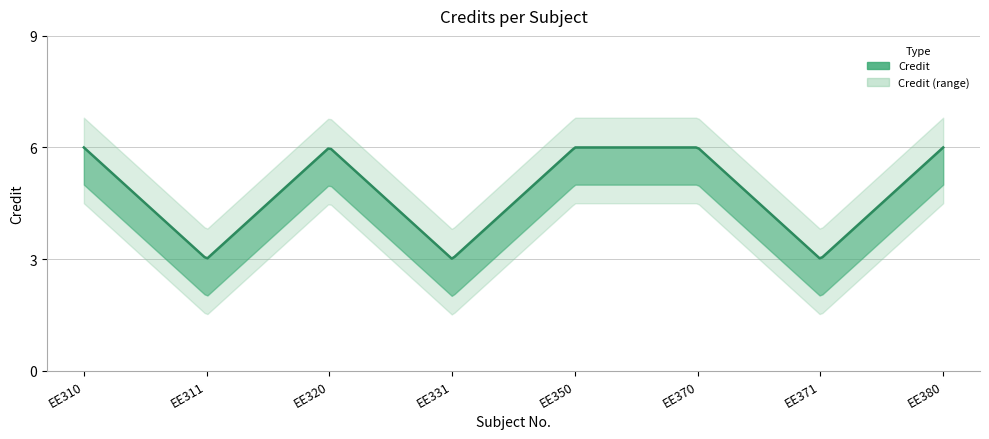

Which label corresponds to the largest value in the chart?

EE310